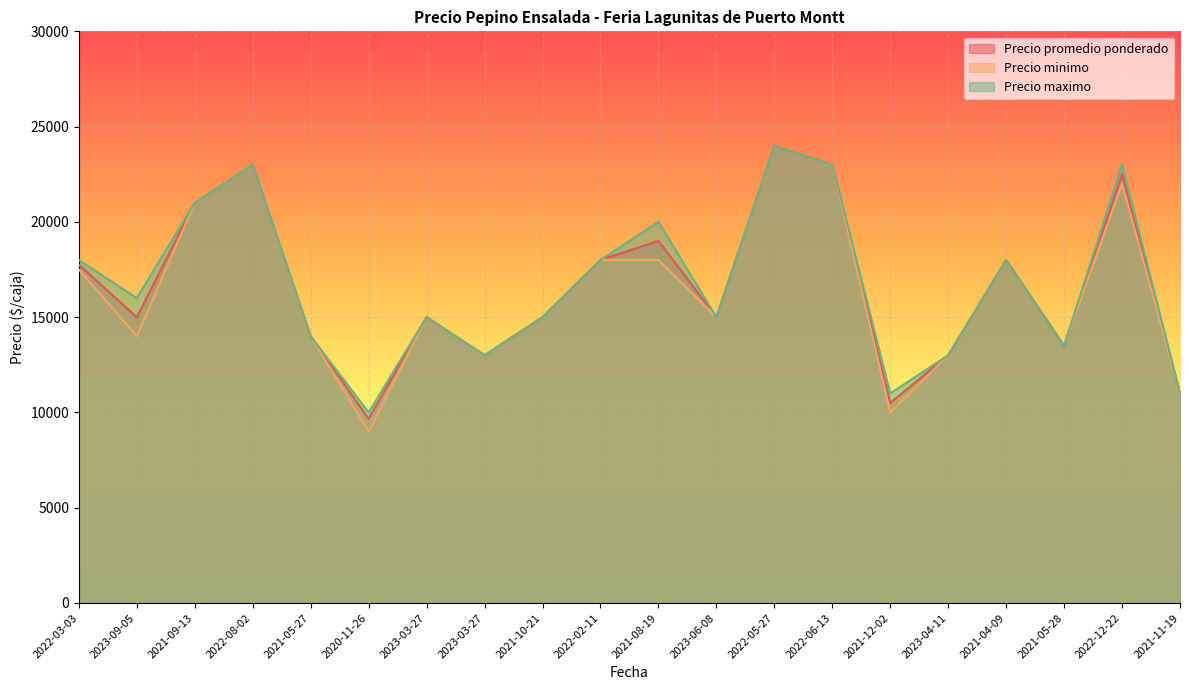

How many lines are shown in the chart?

3